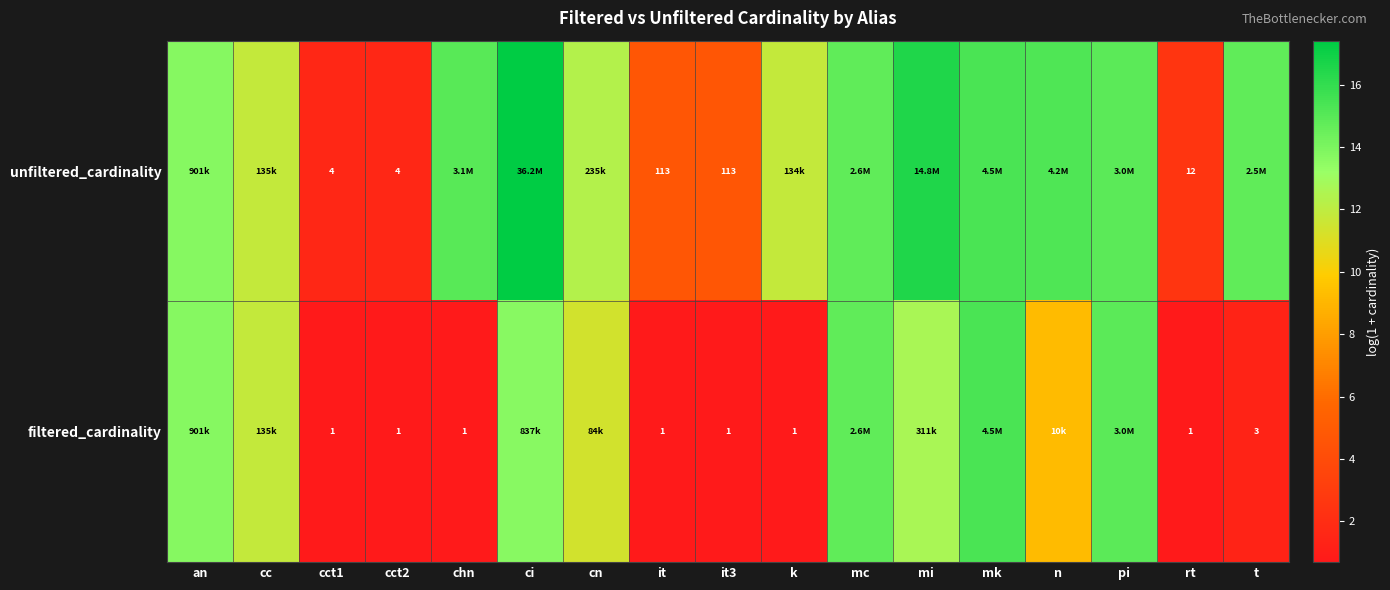

Between n and cct1, which is larger?

n